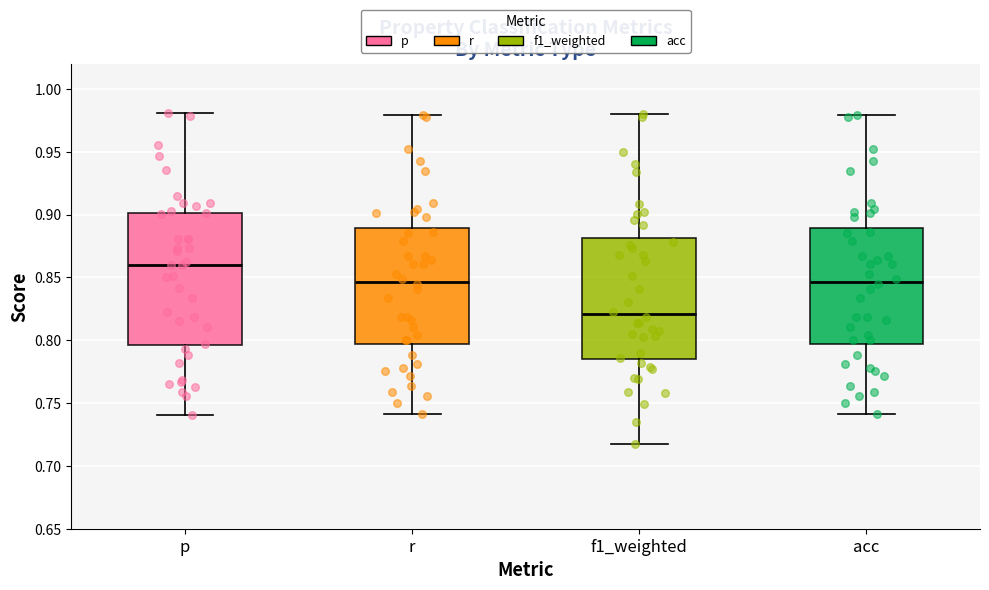

Where does the lower whisker of the box for p end on the y-axis? The values are not printed on the chart, so give them approximately, as read against the axis.

0.740